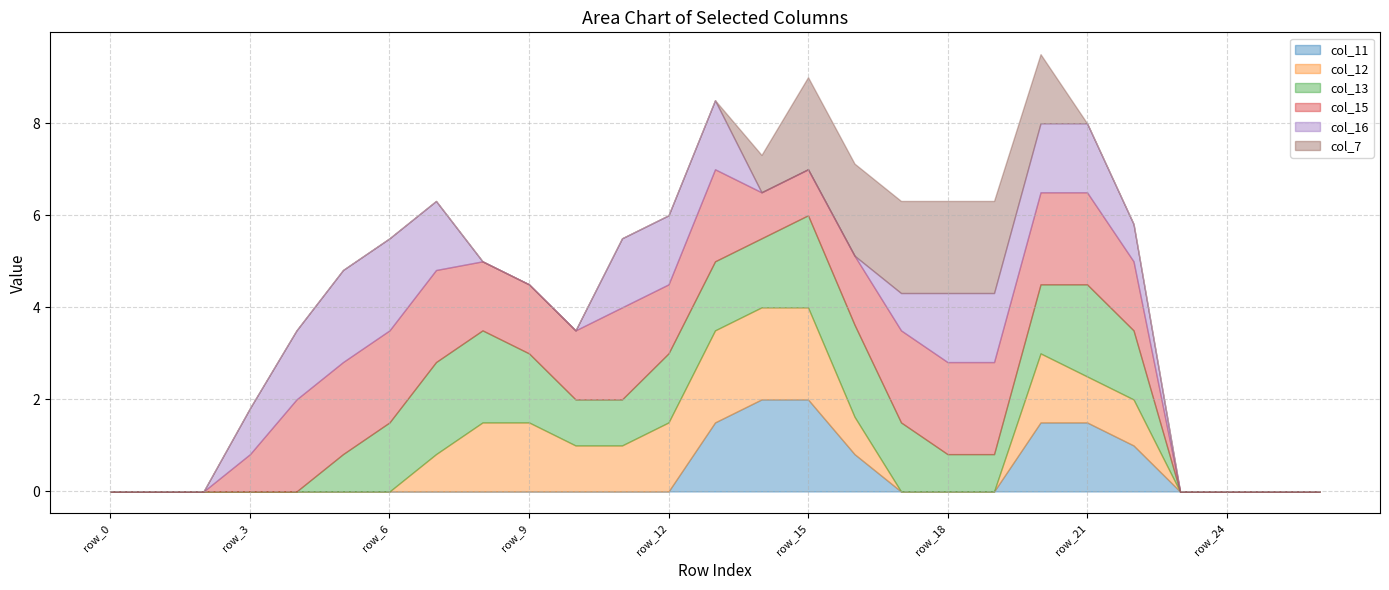

How many values in the col_13 series exceed 1?

13